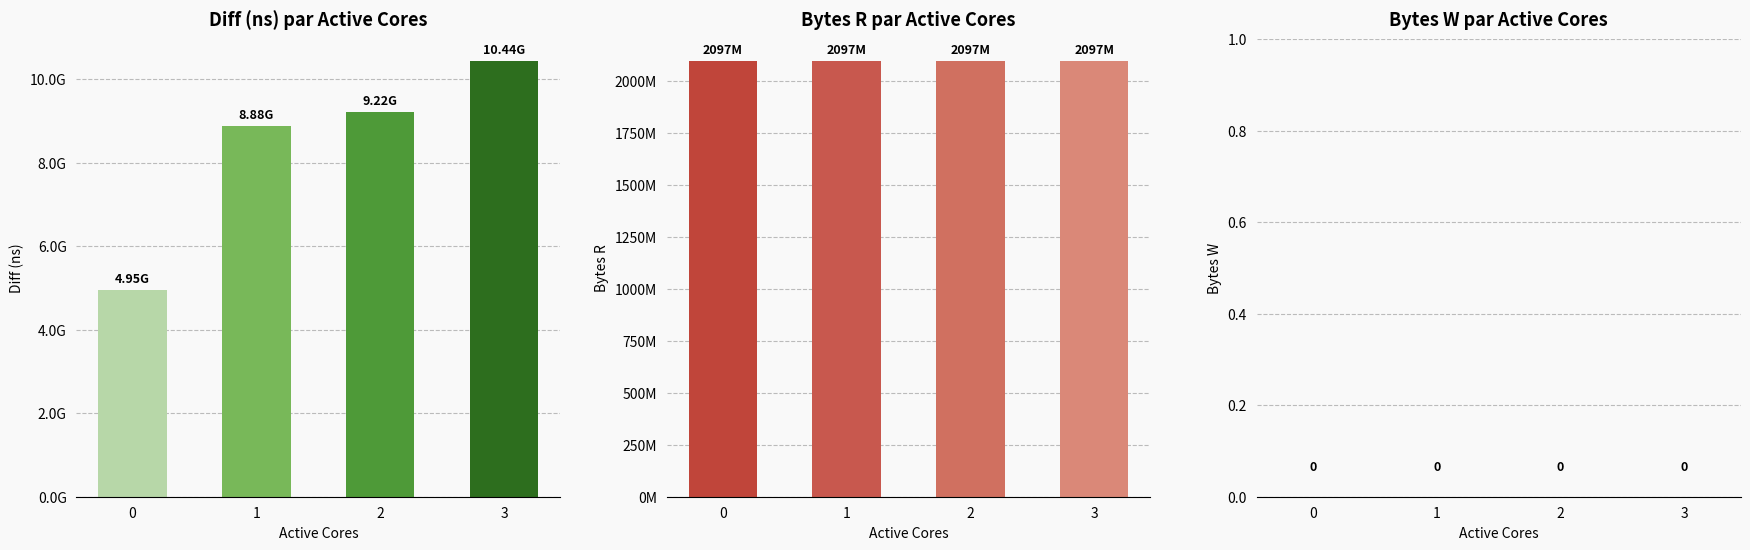

What is the value of the Diff (ns) bar at the 4th from the left?

10438596635